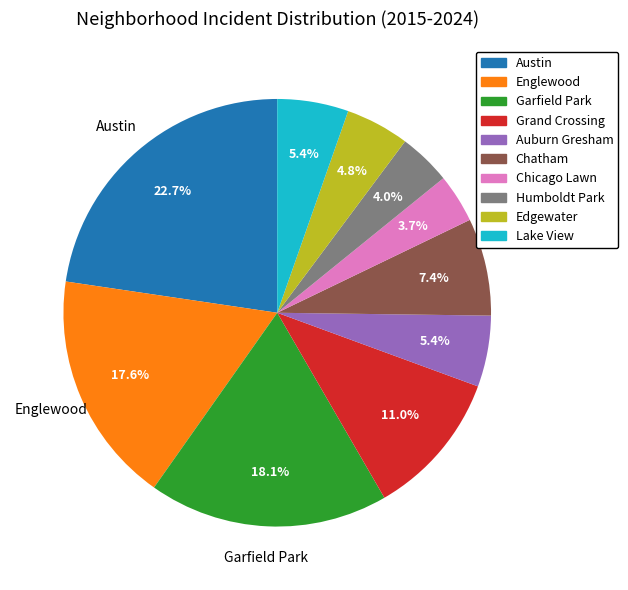

To the nearest percent, what is the difference between the largest and smallest slice percentages?

19%